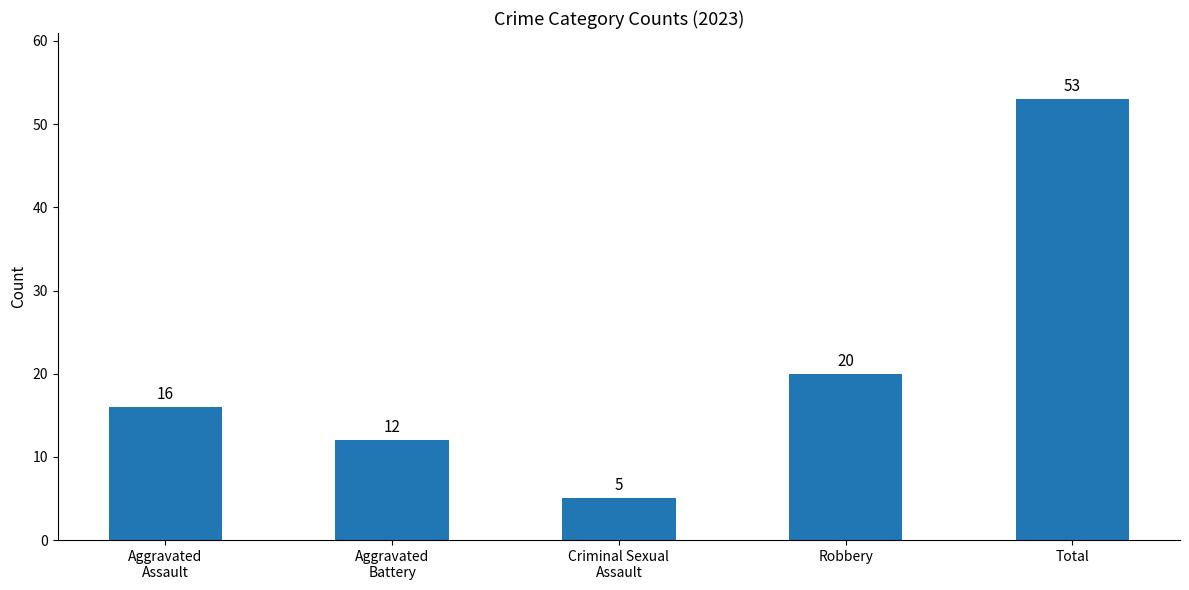

What is the greatest value displayed?

53